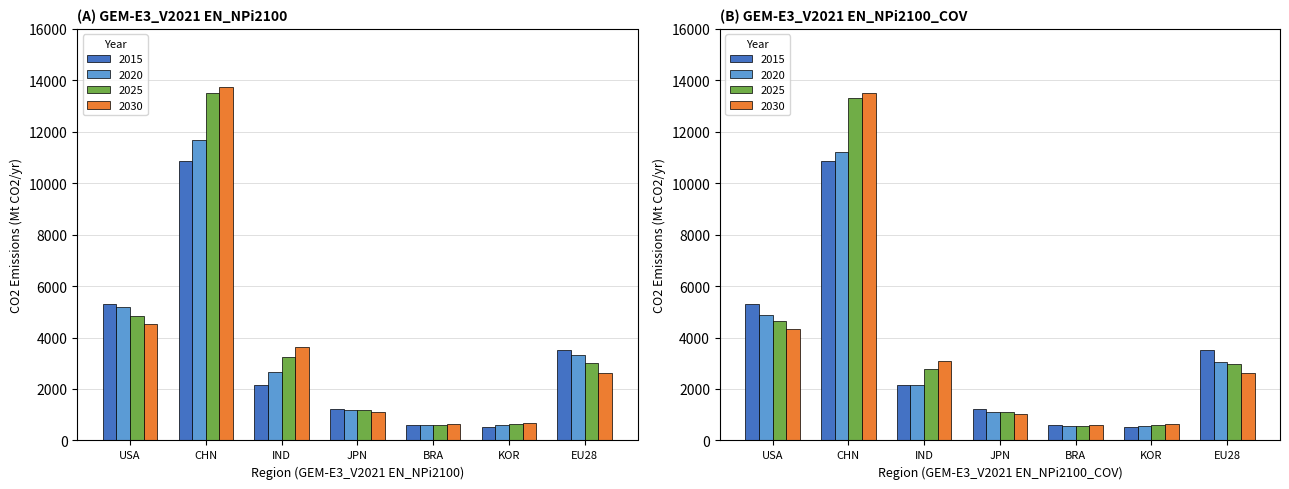

Reading right to left, what are all the values shown in this chart?

2015: EU28=3517.5	KOR=533.1	BRA=584.1	JPN=1204.7	IND=2166.9	CHN=10874.5	USA=5311.4
2020: EU28=3303.5	KOR=602.7	BRA=602.3	JPN=1179.3	IND=2662.9	CHN=11660.1	USA=5196.9
2025: EU28=3009.9	KOR=655.0	BRA=612.0	JPN=1183.3	IND=3240.9	CHN=13521.1	USA=4842.5
2030: EU28=2620.4	KOR=684.0	BRA=624.5	JPN=1112.4	IND=3614.7	CHN=13755.8	USA=4507.1